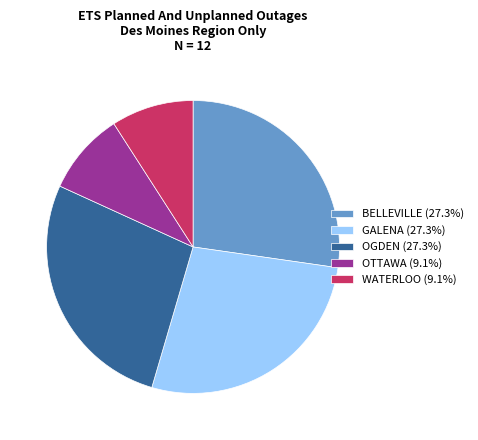

Combined, do BELLEVILLE (27.3%) and OGDEN (27.3%) account for over 50%?

Yes